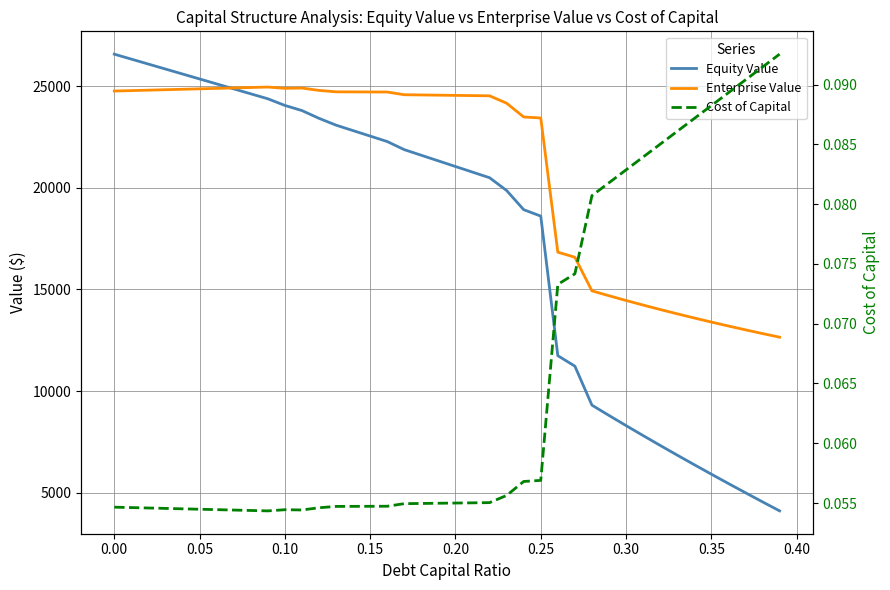

What is the sum of all Cost of Capital values?

2.6